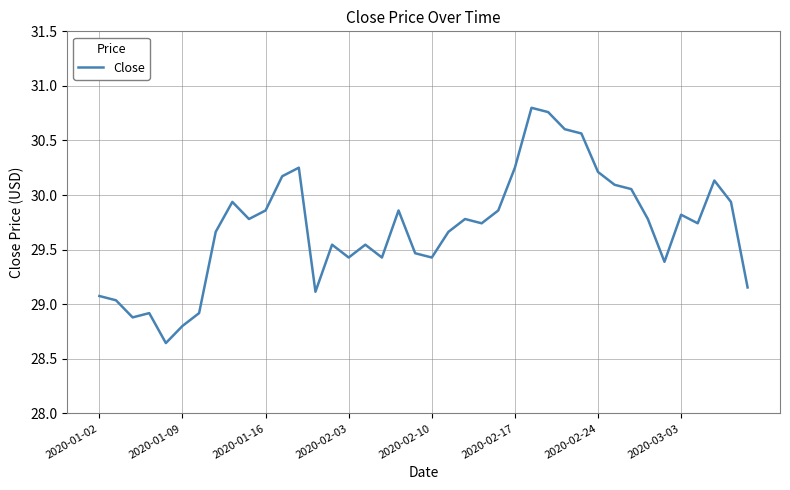

True or false: there are more than 1 points higher than both neighbors.

True